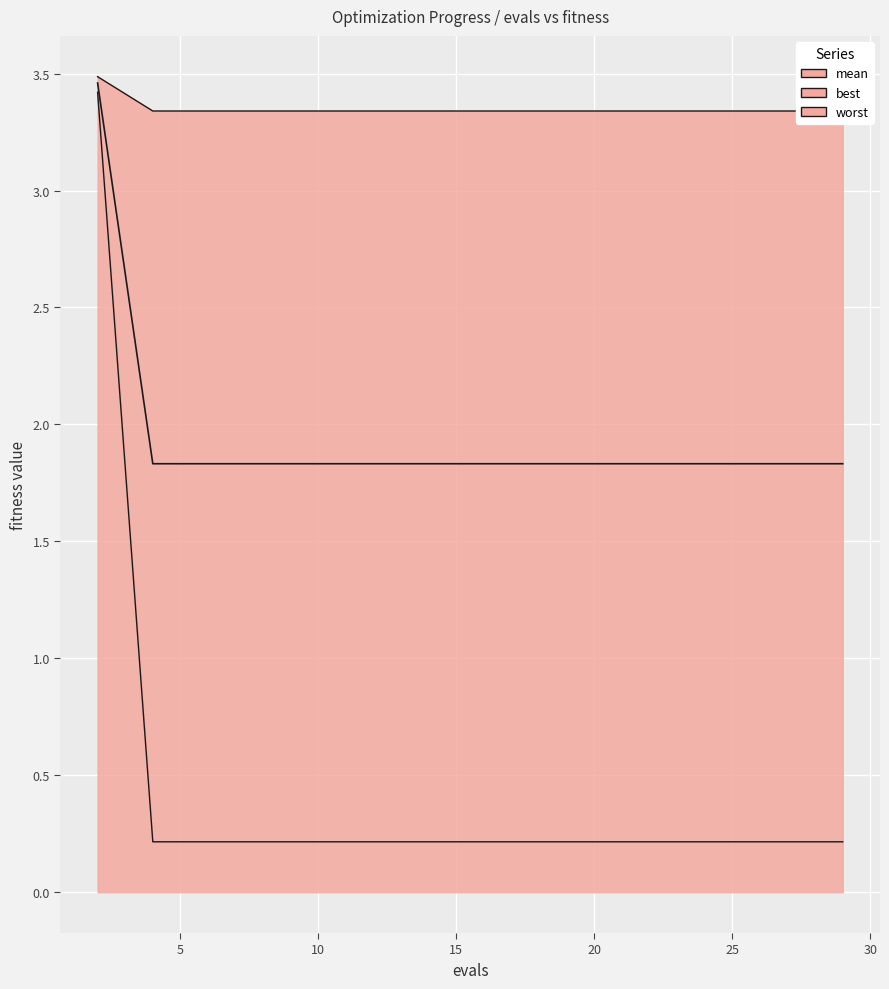

What is the sum of the values at 12 and 5?

3.7